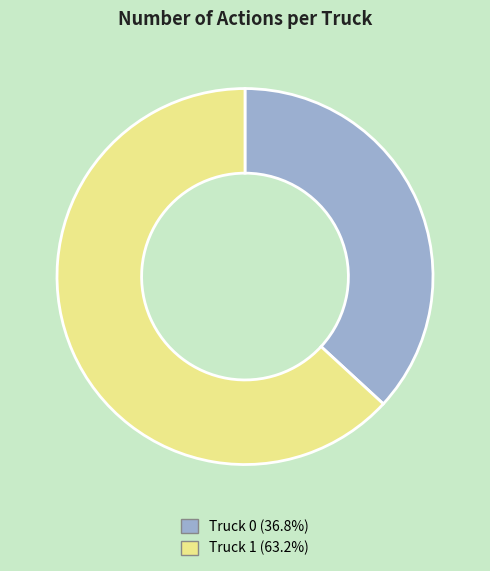

Rank the categories by value from highest to lowest.

Truck 1, Truck 0